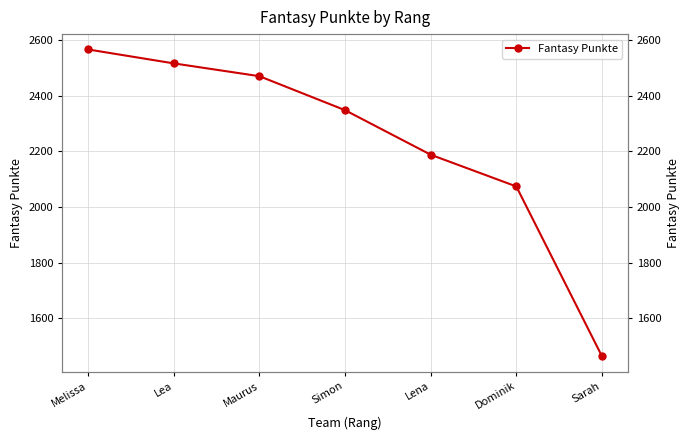

What is the difference between the second highest and second lowest values?

442